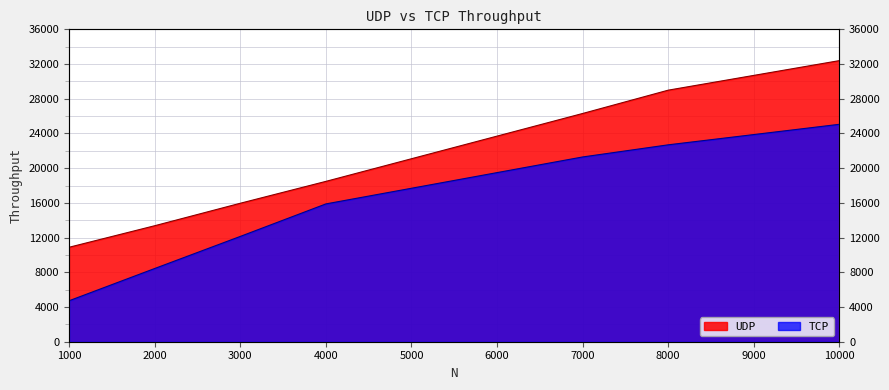

What is the difference between the maximum and second lowest values in the UDP series?

19027